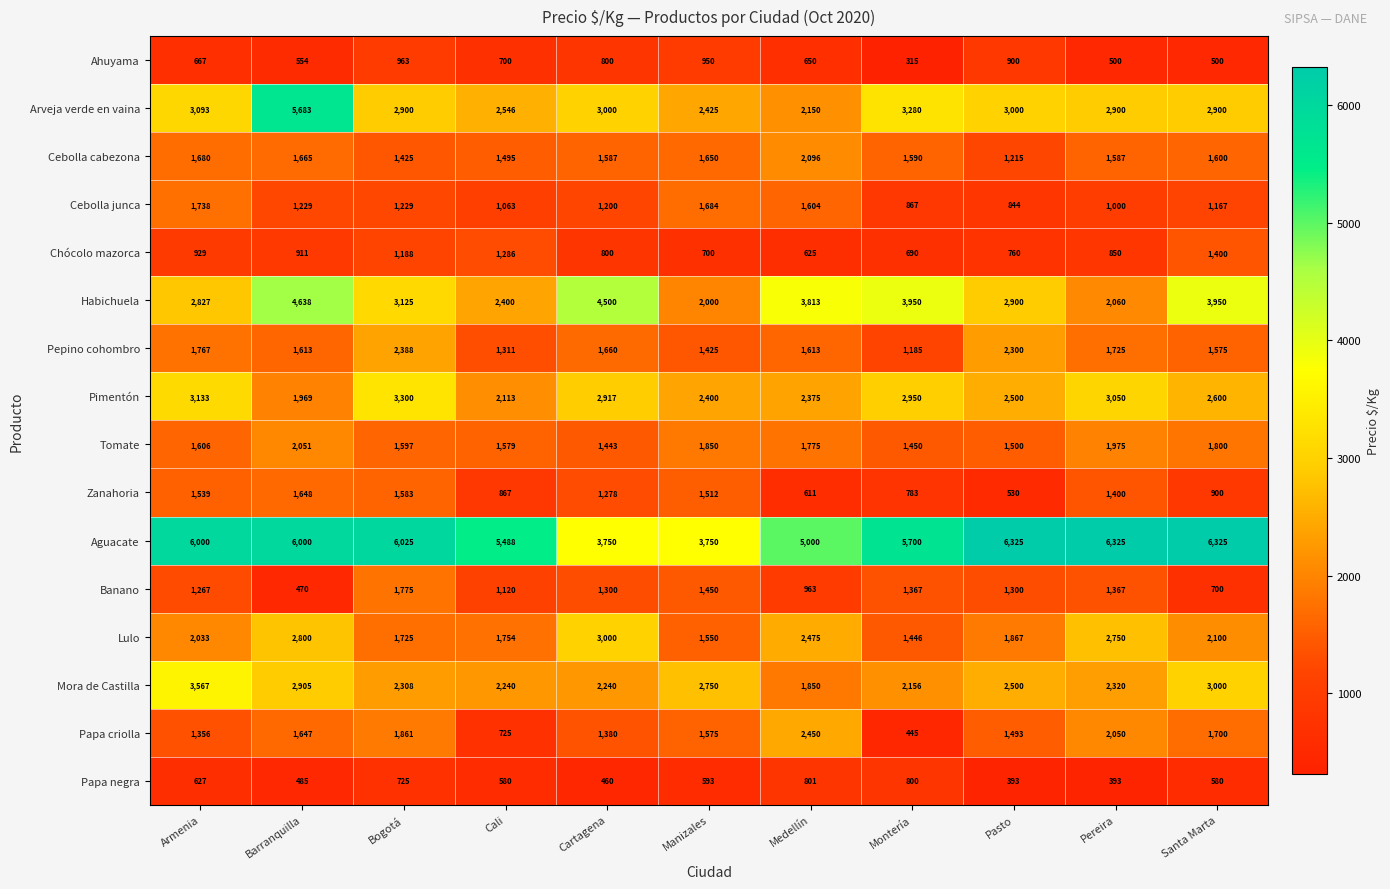

At which category is the sum across all series the highest?

Barranquilla